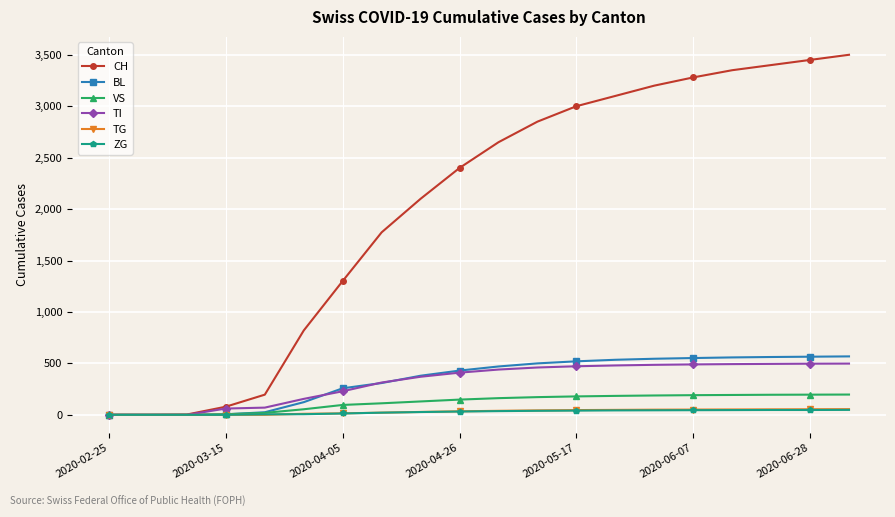

What is the maximum value shown in the chart?

3500